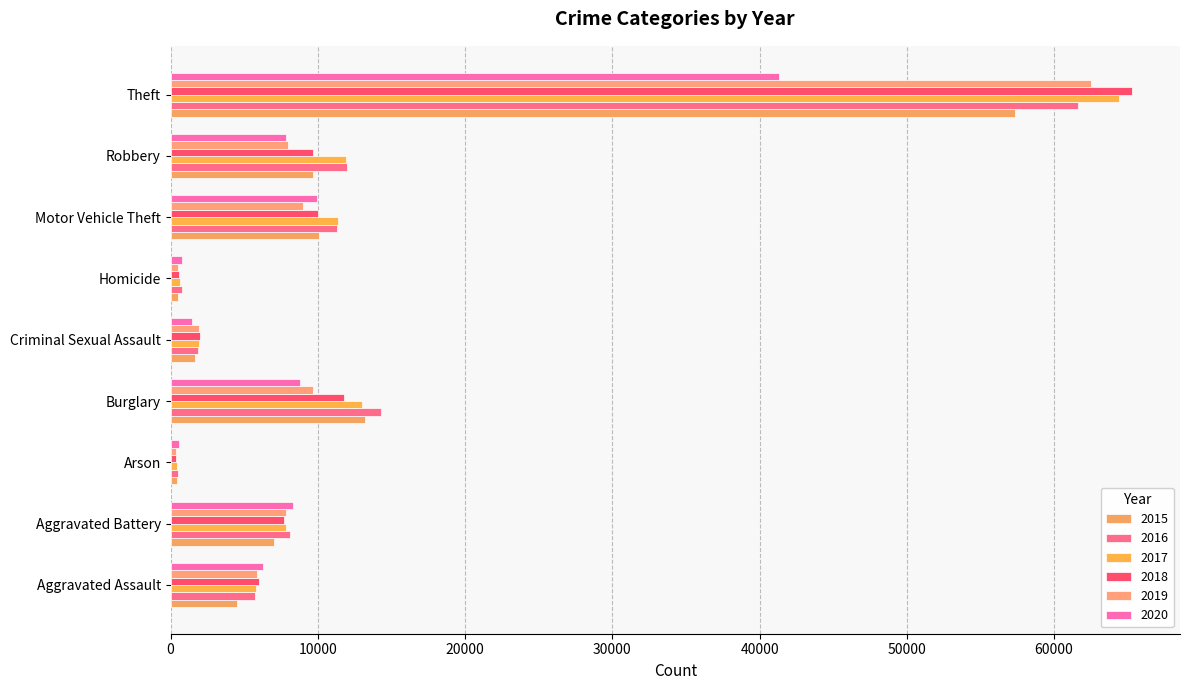

What is the difference between the 2017 values at Theft and Aggravated Battery?

56541